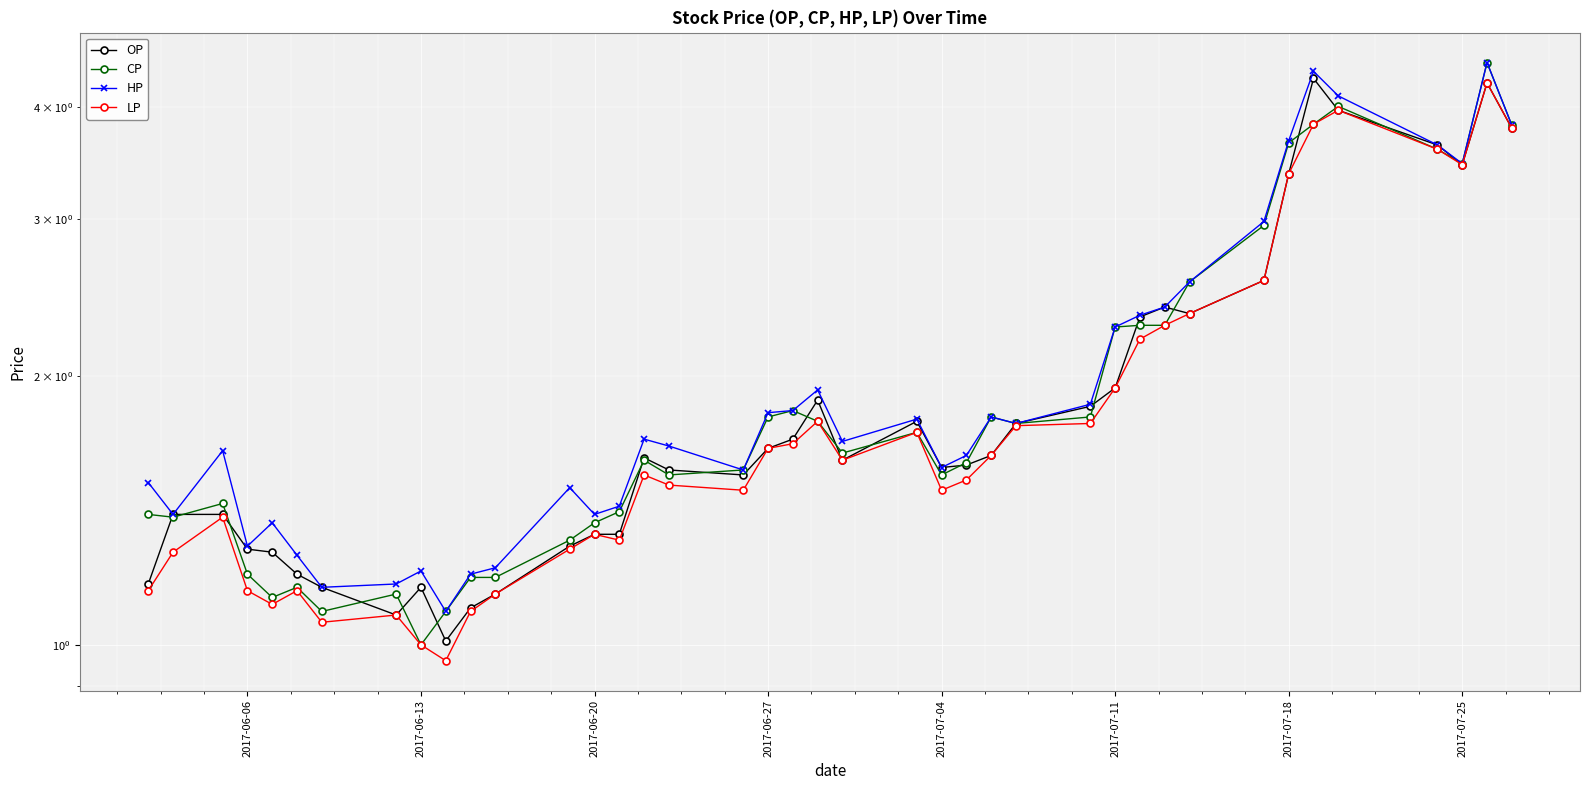

What is the spread (max minus min) of values at 2017-07-04?

0.3